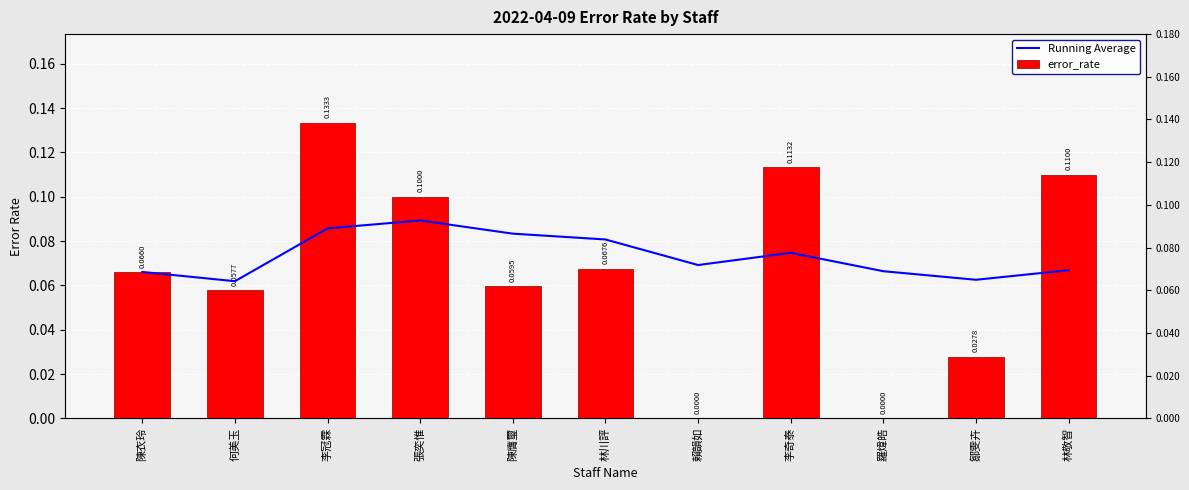

The error_rate series shows 0.0 at 林川評. True or false?

False